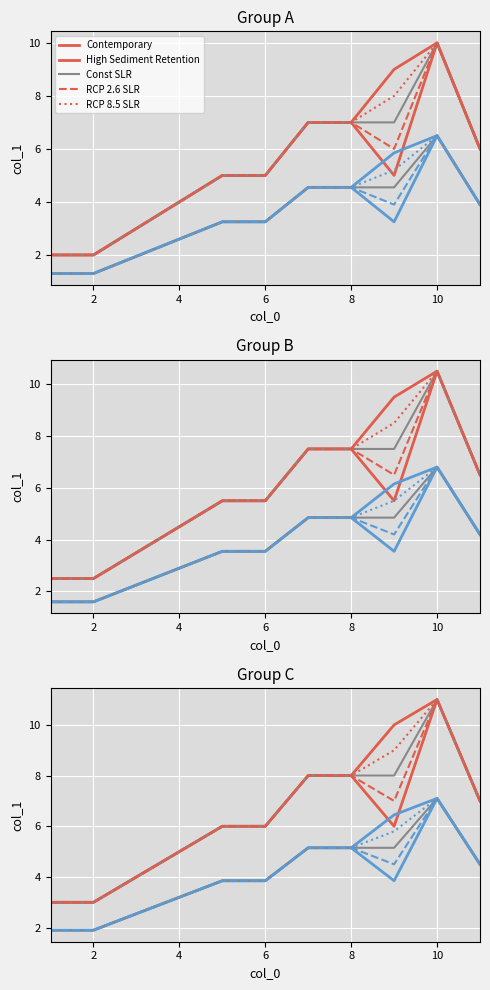

Where is the first local maximum for Group 1?

10